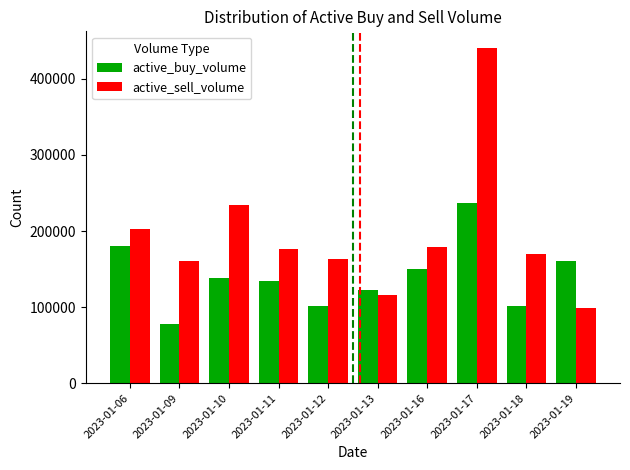

How many groups of bars are there?

10